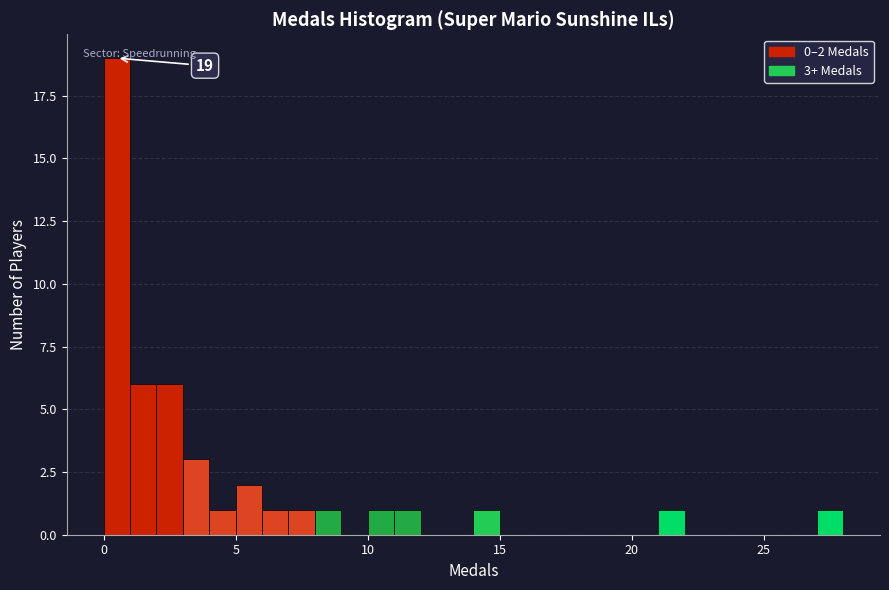

Read against the x-axis, roughly where is the centre of the tallest bar?

0.5